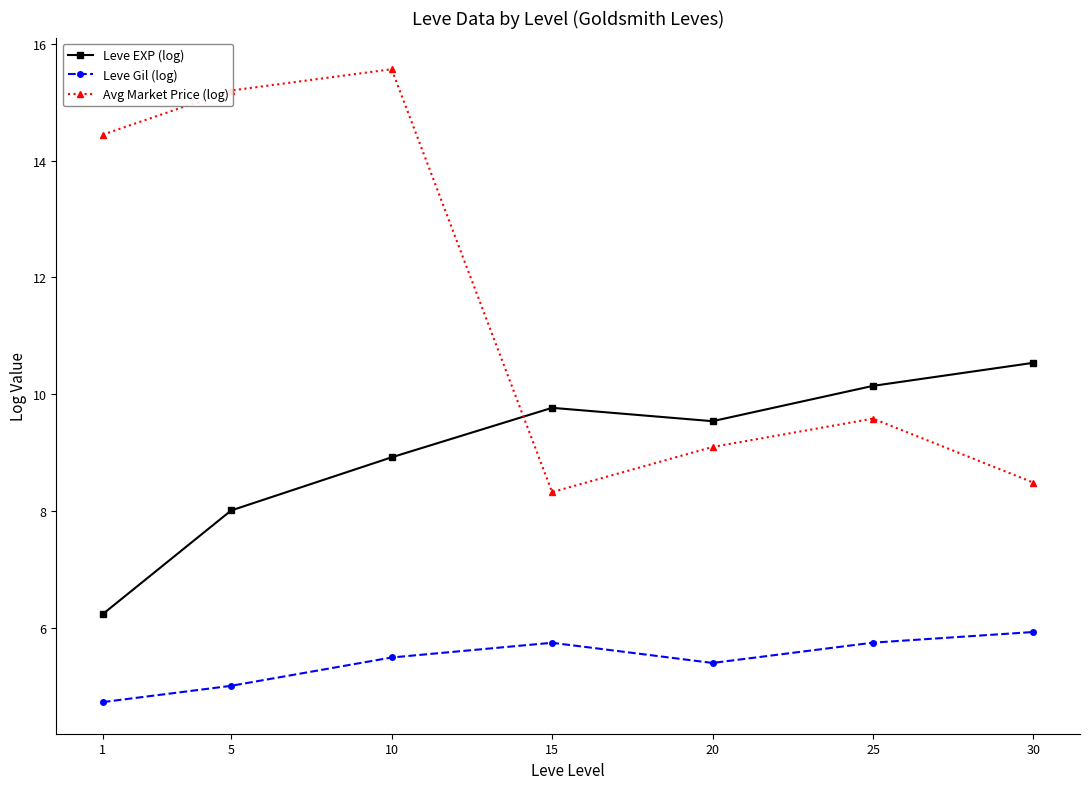

Which series has the largest range (max minus min)?

Avg Market Price (log)